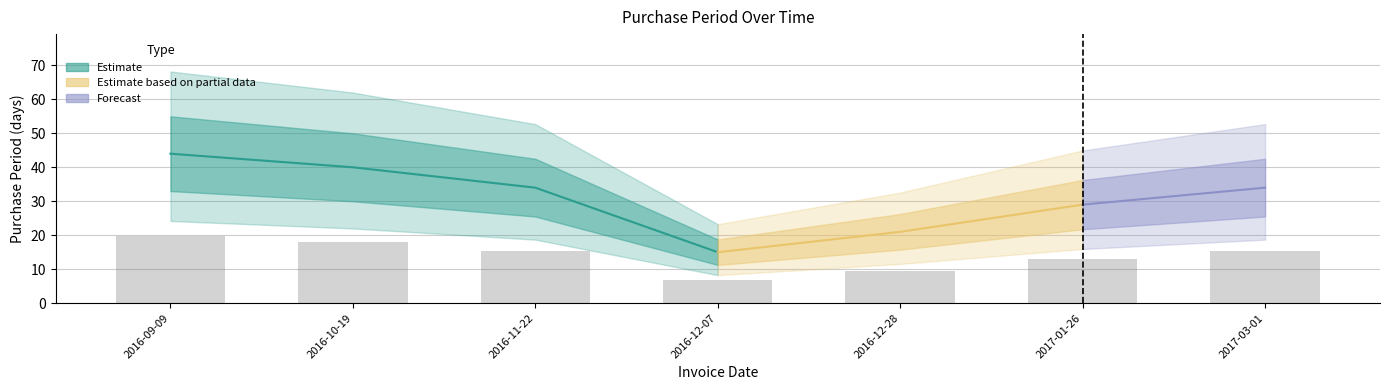

The value at 2016-12-28 is 9.5. True or false?

True